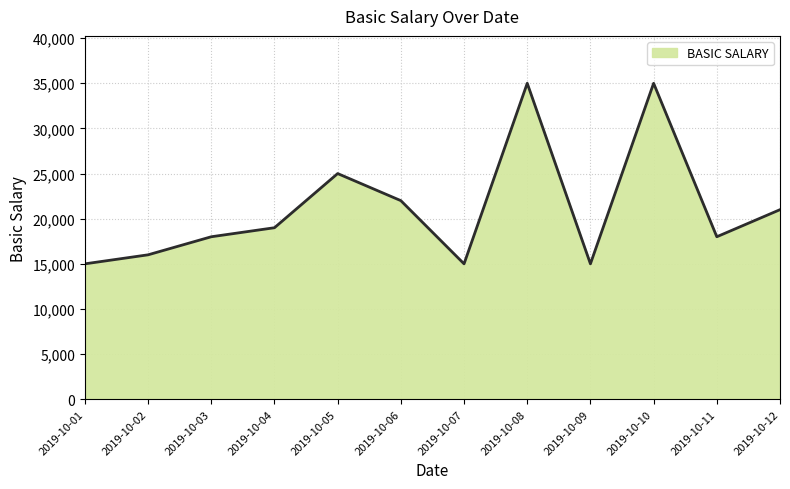

Between 2019-10-09 and 2019-10-11, which is larger?

2019-10-11